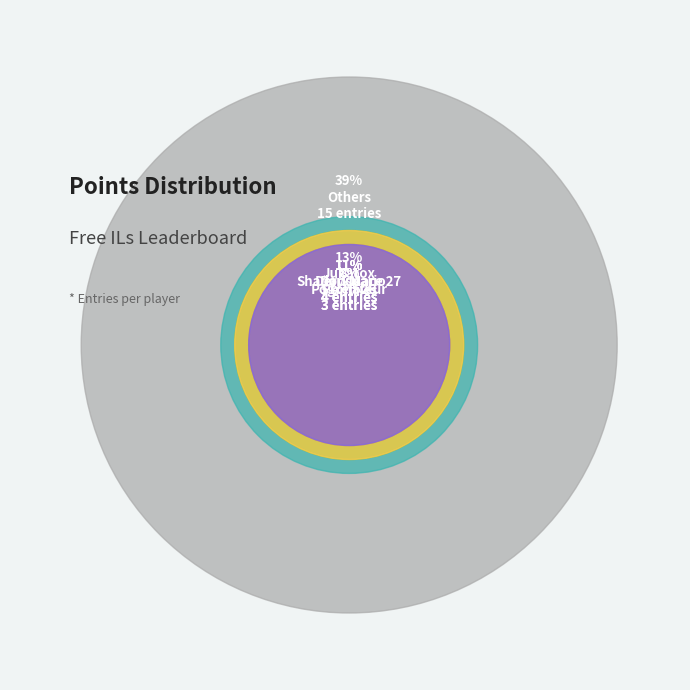

Approximately how many times larger is the value at WildGeffe64 compared to Pixel626?

0.3